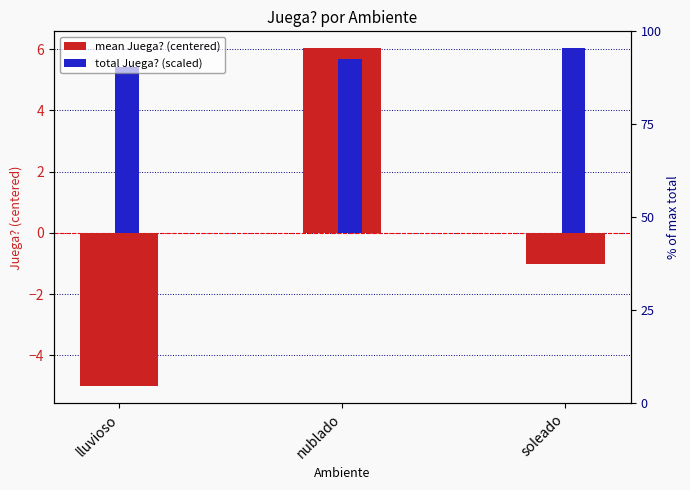

What is the difference between the maximum and minimum values in the total Juega? (scaled) series?

0.6